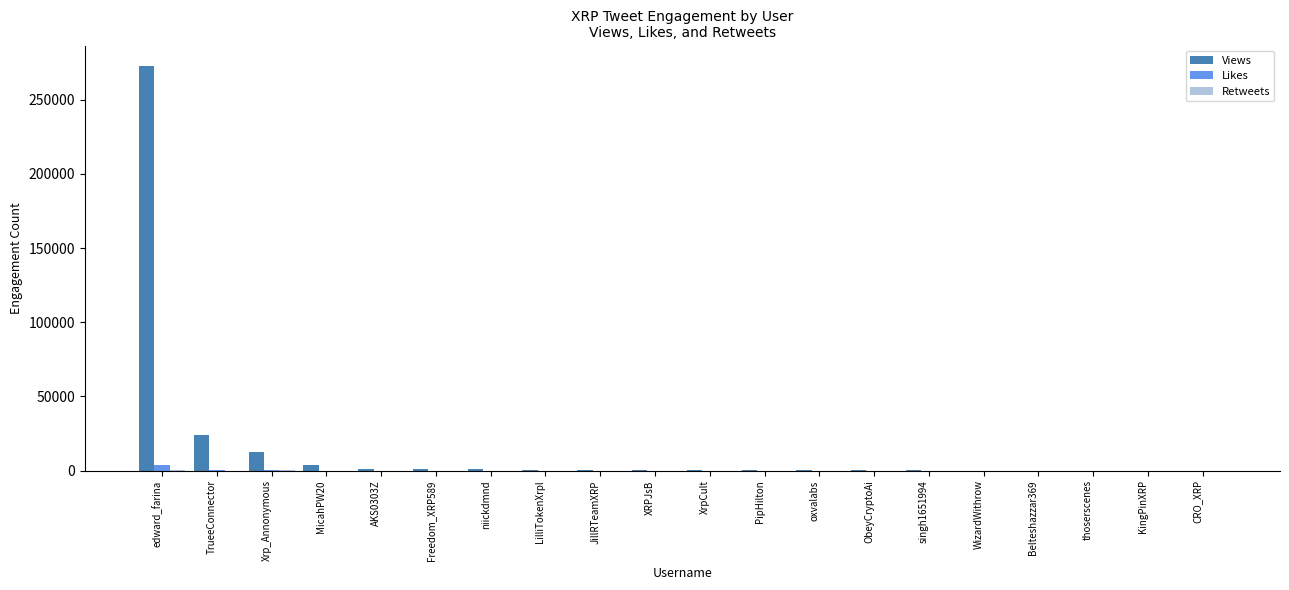

What is the sum of all Likes values?

4455